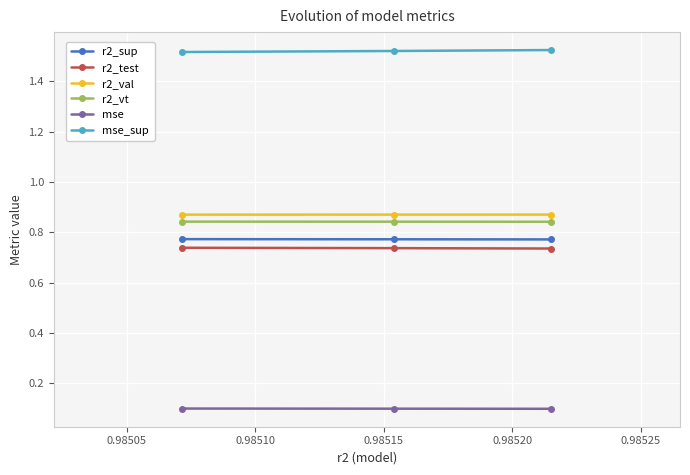

What is the value of the mse point at the 1st from the left?

0.1